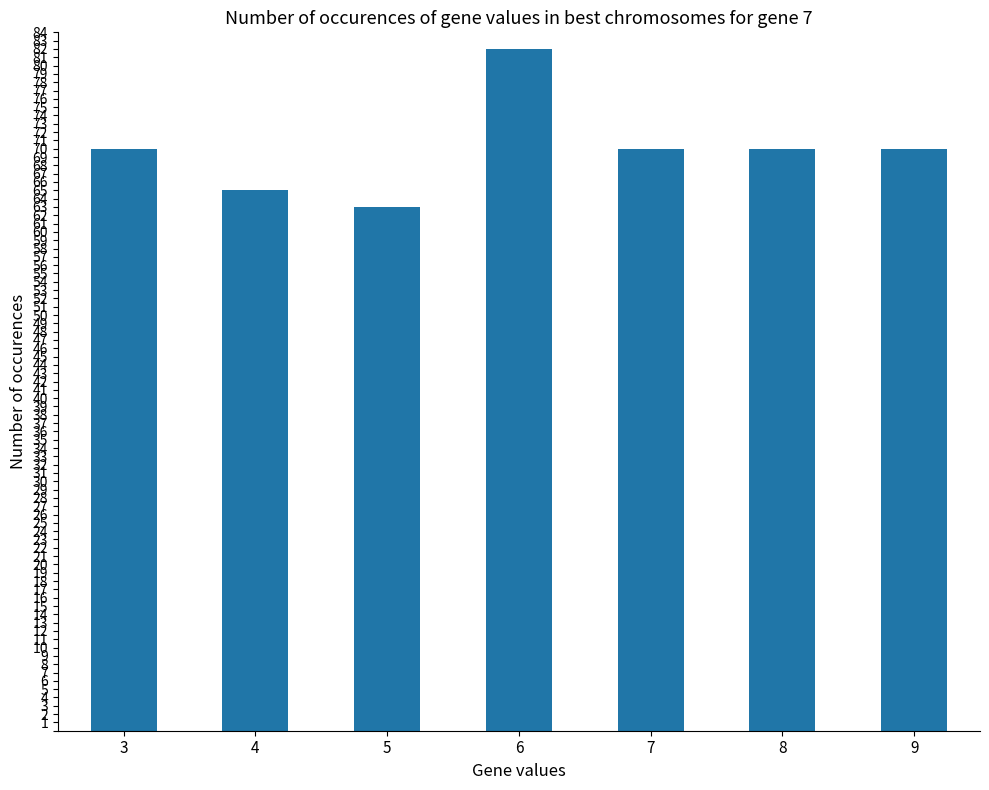

What is the value of the 4th bar from the left?

82